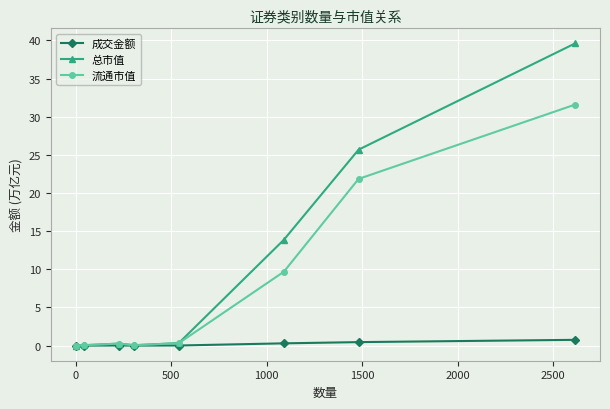

Which series has the widest spread of values?

总市值